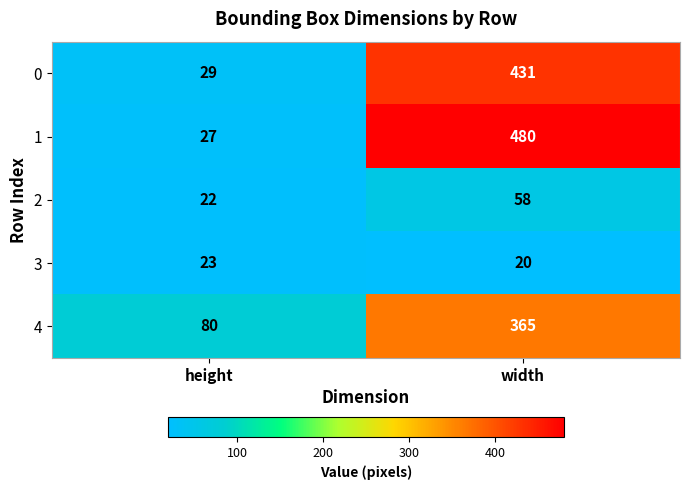

What is the sum of all 0 values?

460